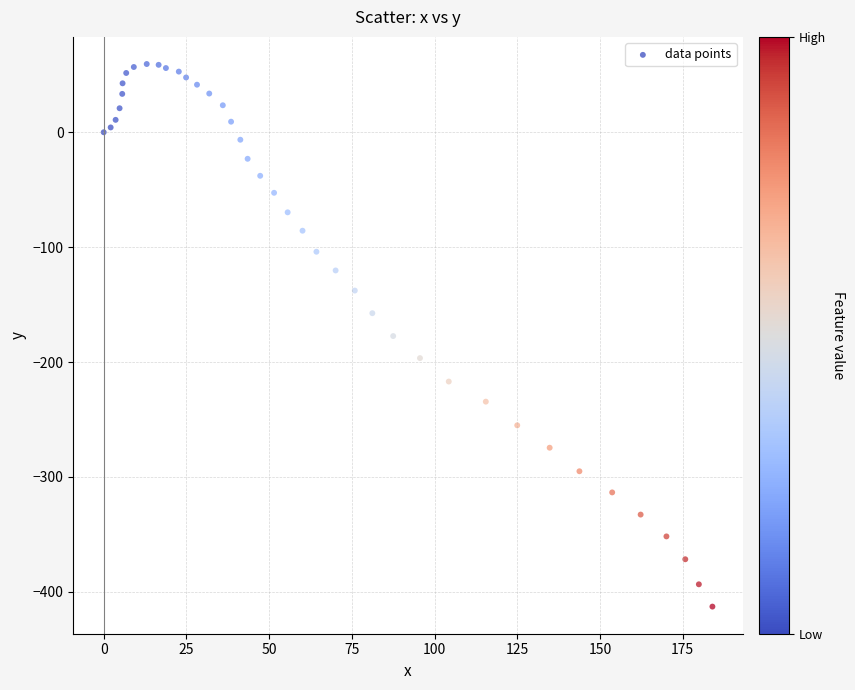

What is the range of X values (max minus min)?

184.0